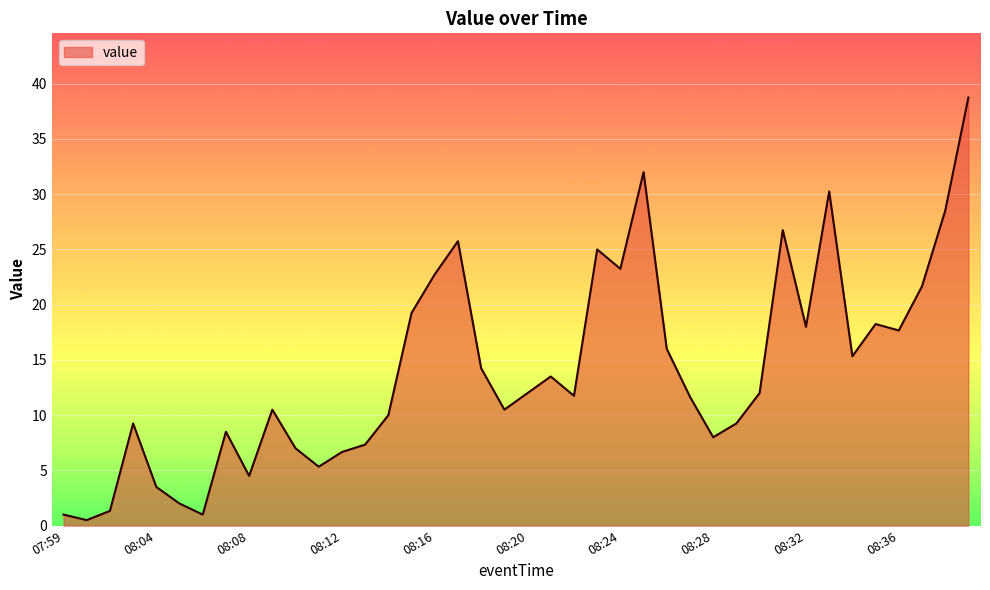

What is the greatest value displayed?

38.8